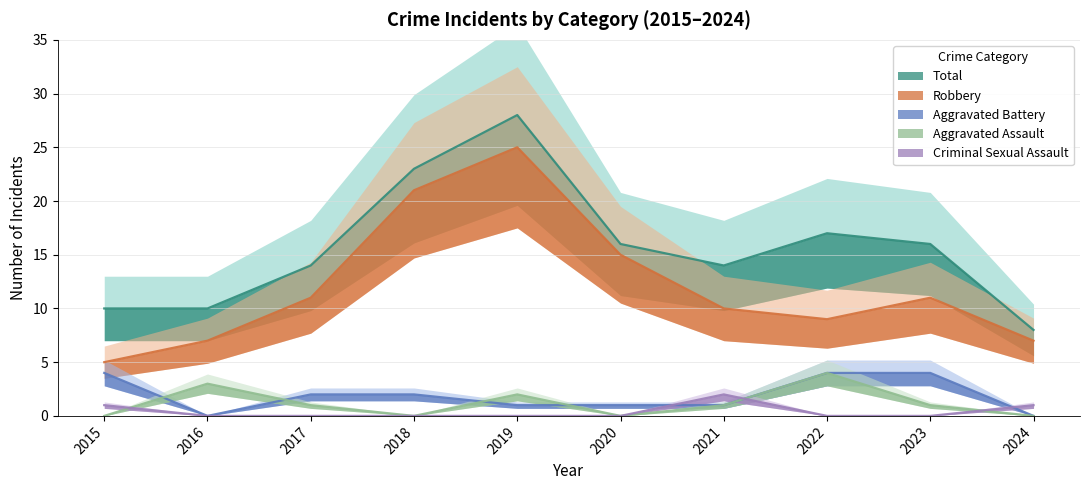

Is it true that Robbery equals 12 at 2022?

False